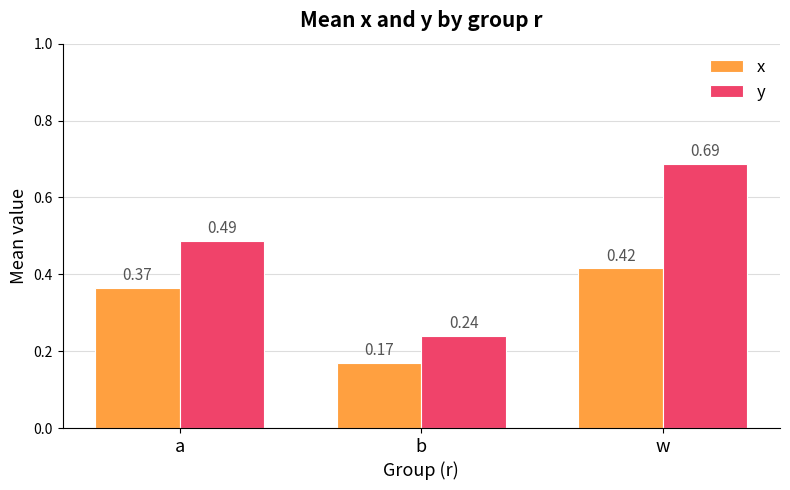

True or false: y has a value of 0.1 at b.

False